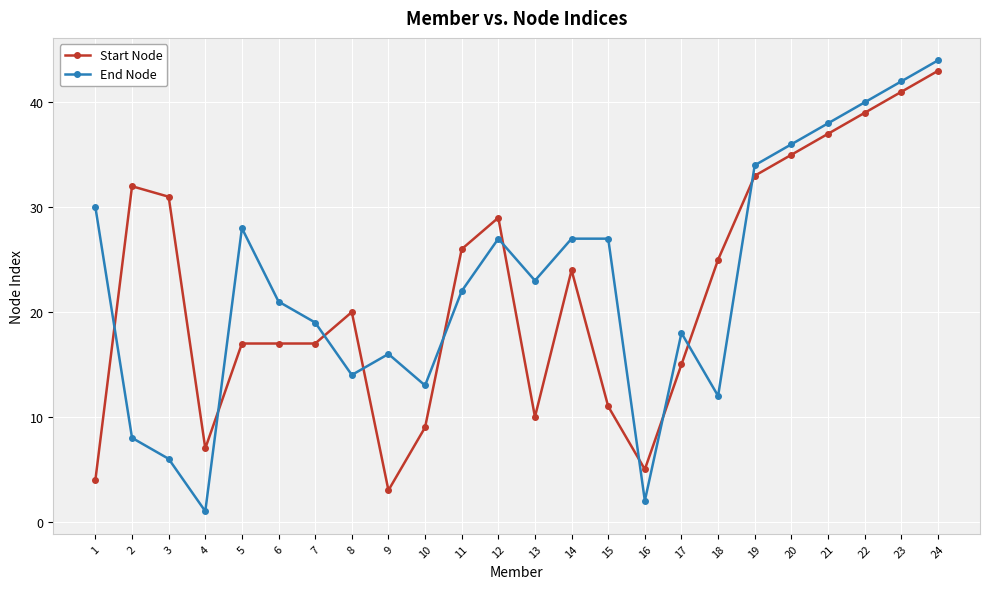

Is the value of End Node at 15 greater than the value of Start Node at 6?

Yes